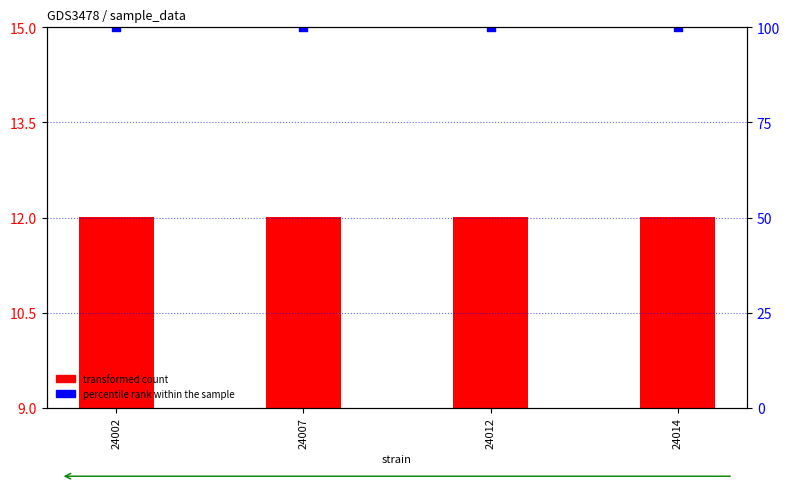

What is the total value across all series at 24007?

112.0